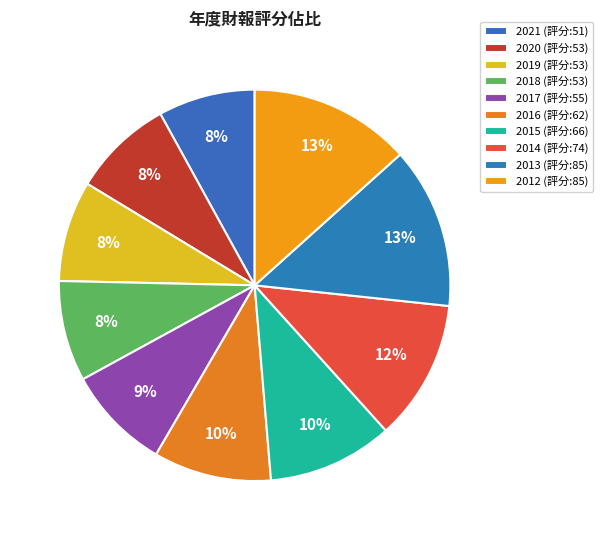

Is there any slice that represents more than half of the pie?

No